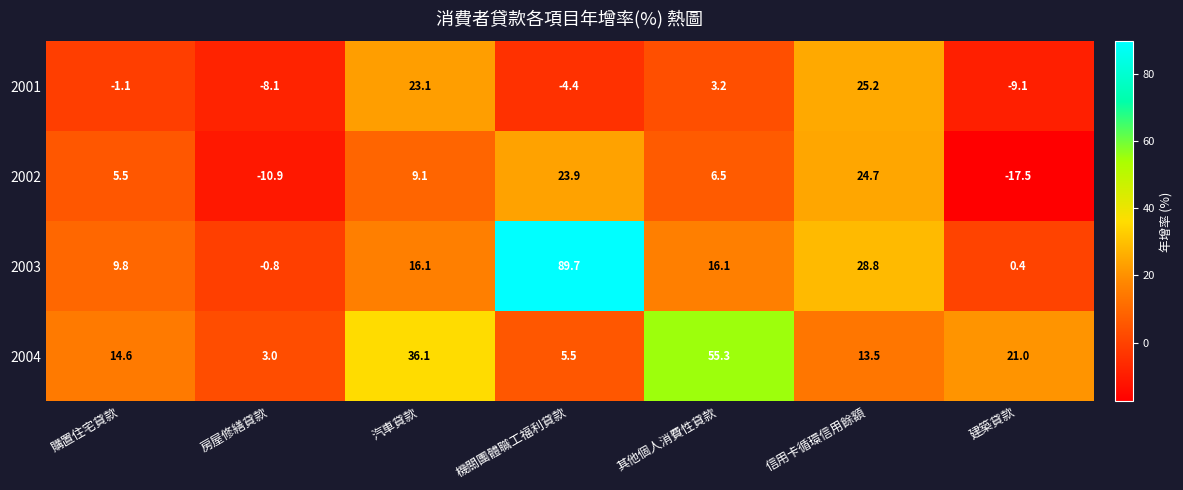

Which label corresponds to the smallest value in the chart?

建築貸款